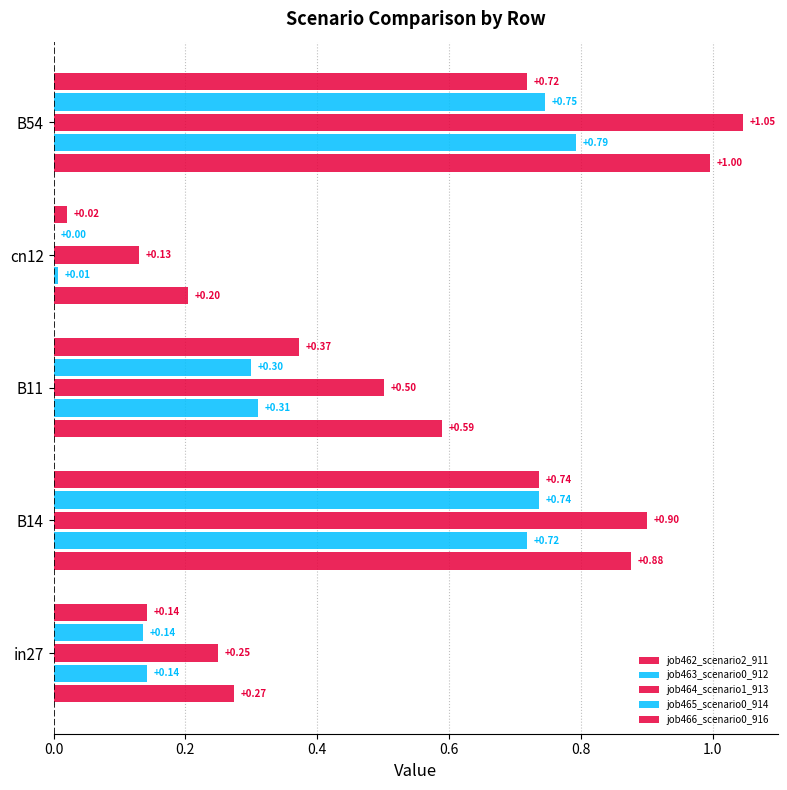

How many data points does each series have?

5